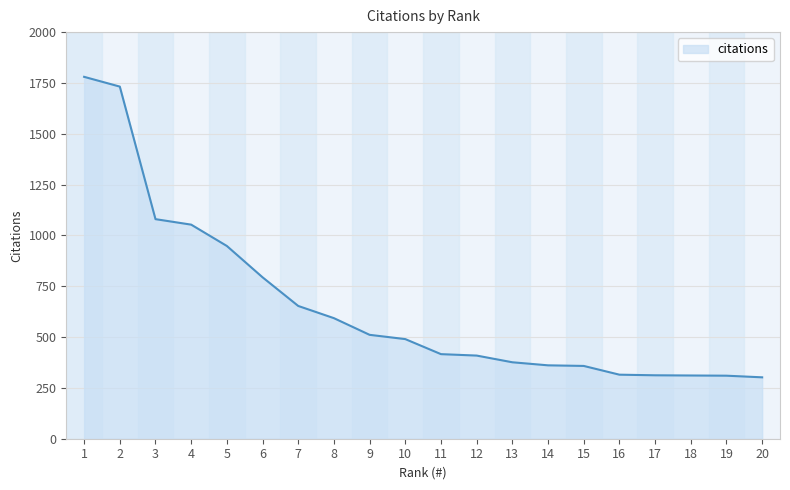

What is the ratio of the value at 1 to the value at 11?

4.3